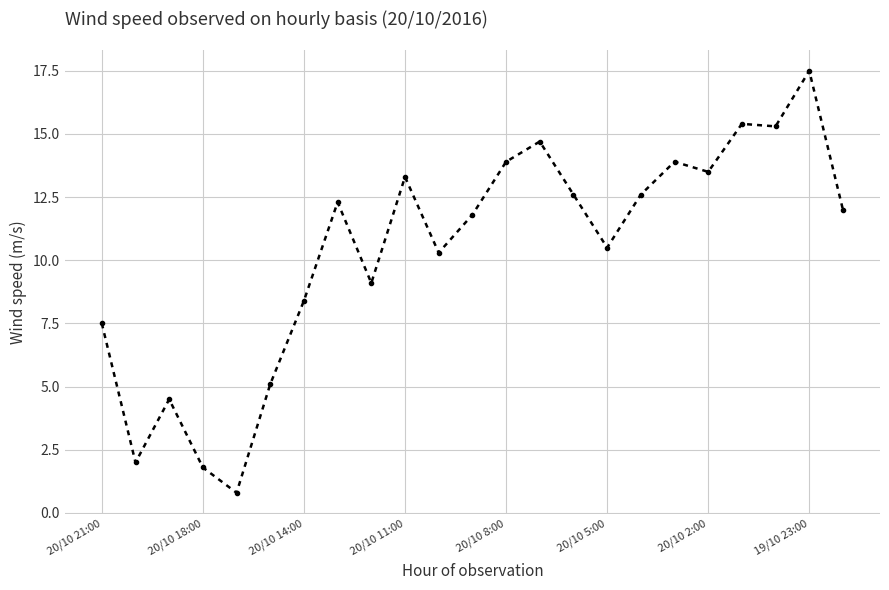

What is the value of the 4th point from the left?

1.8